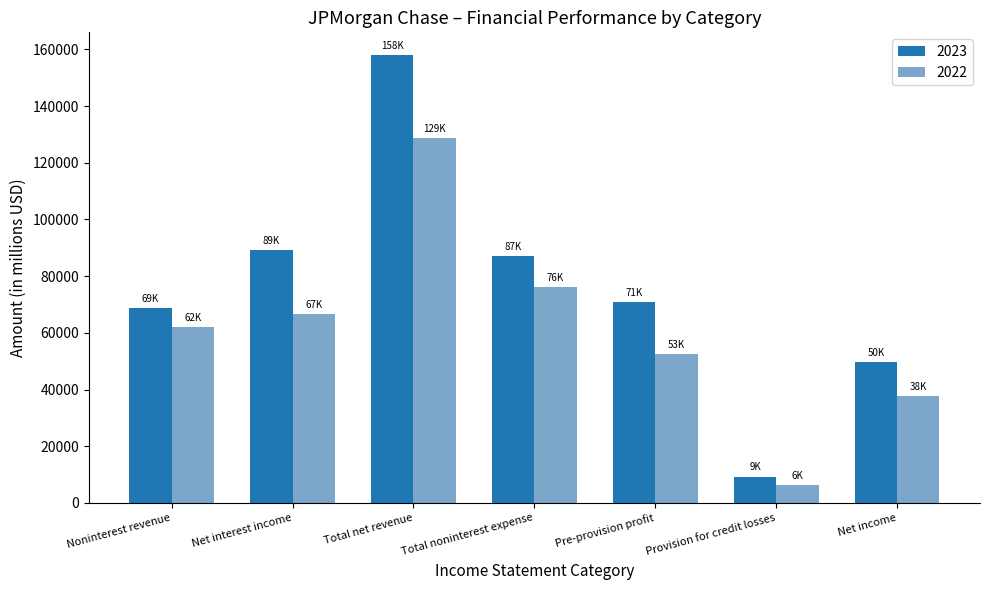

List the series in order of their peak value, lowest first.

2022, 2023